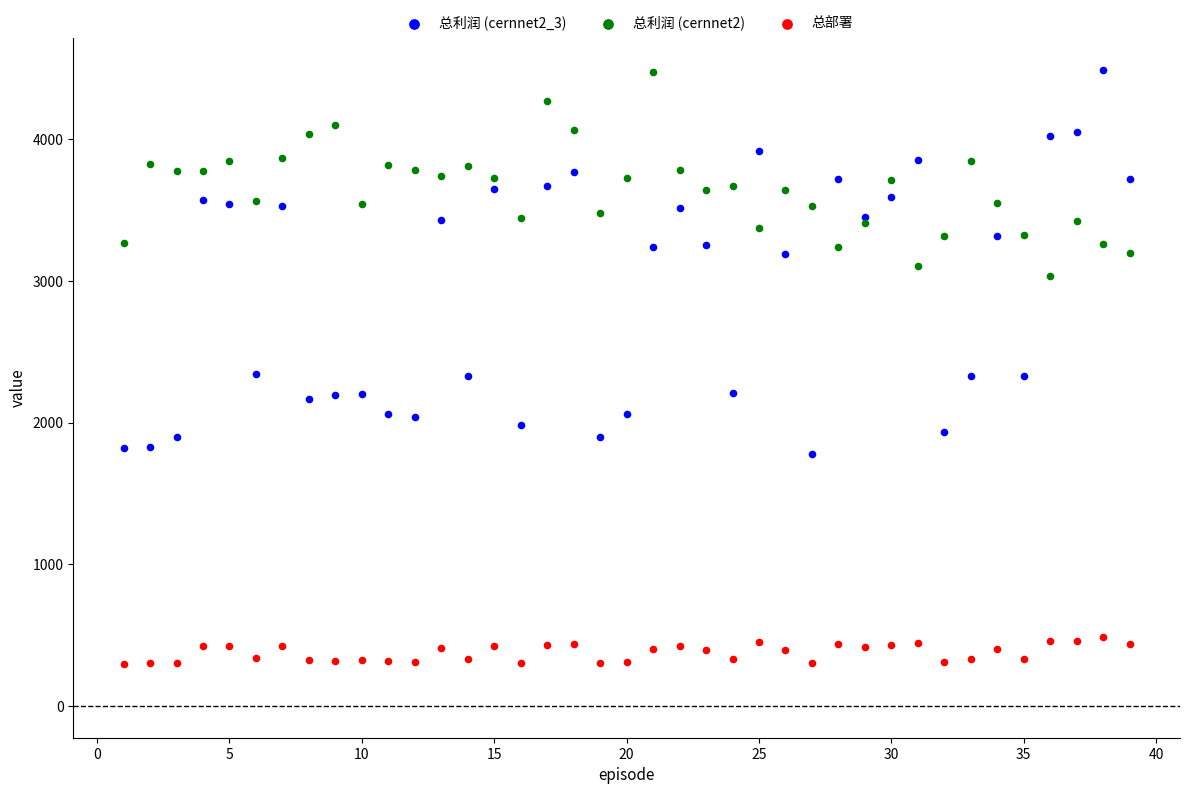

Which series has the widest spread of Y values?

总利润 (cernnet2_3)